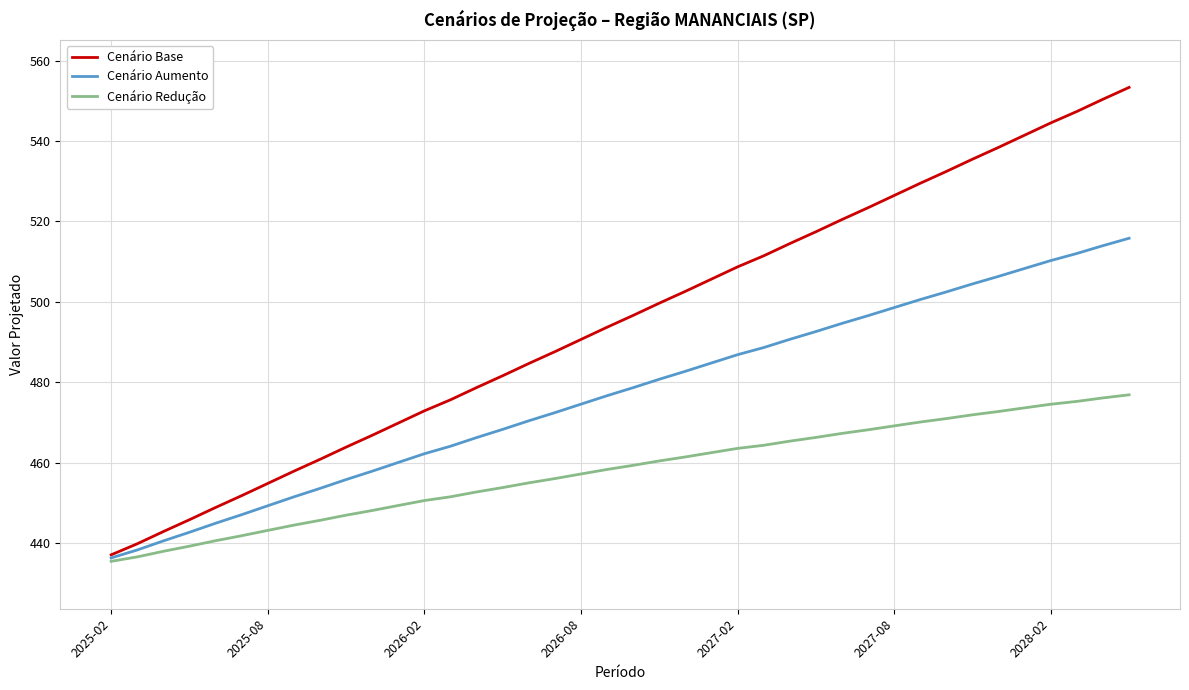

Which series has the largest range (max minus min)?

Cenário Base